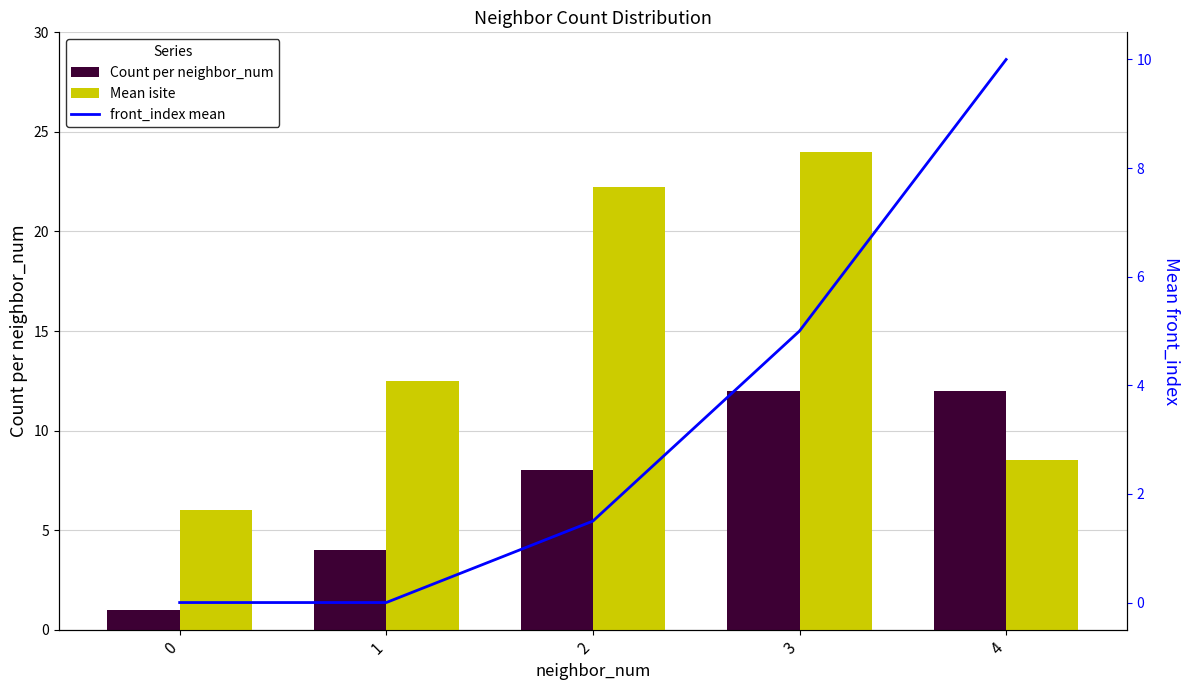

Count the Count per neighbor_num values in the range 4 to 12.

4